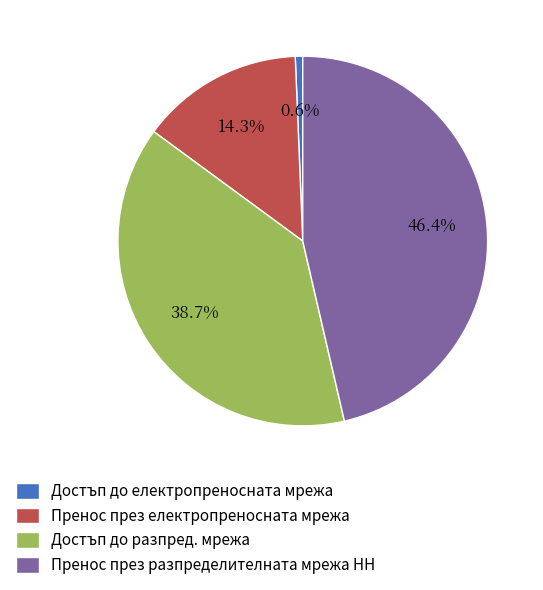

To the nearest percent, what is the difference between the Достъп до електропреносната мрежа and Пренос през разпределителната мрежа НН slice percentages?

46%